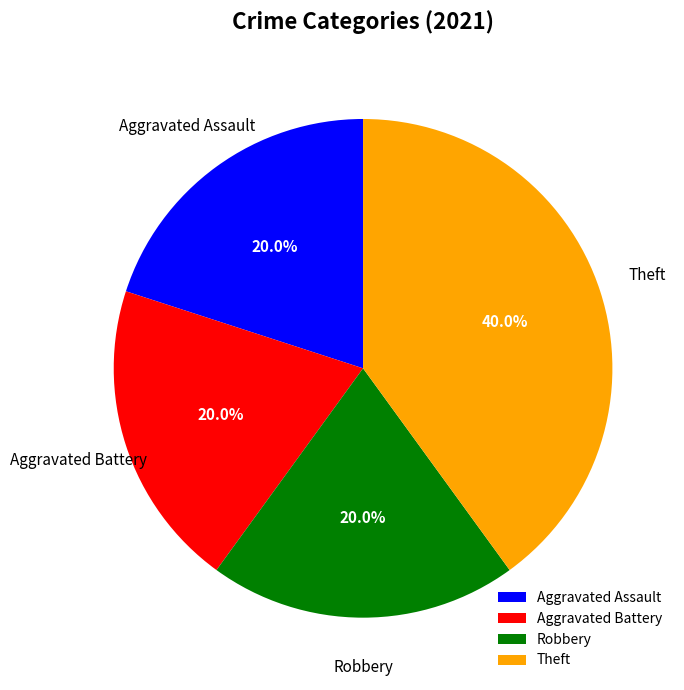

What portion of the pie excludes Theft?

60.0%